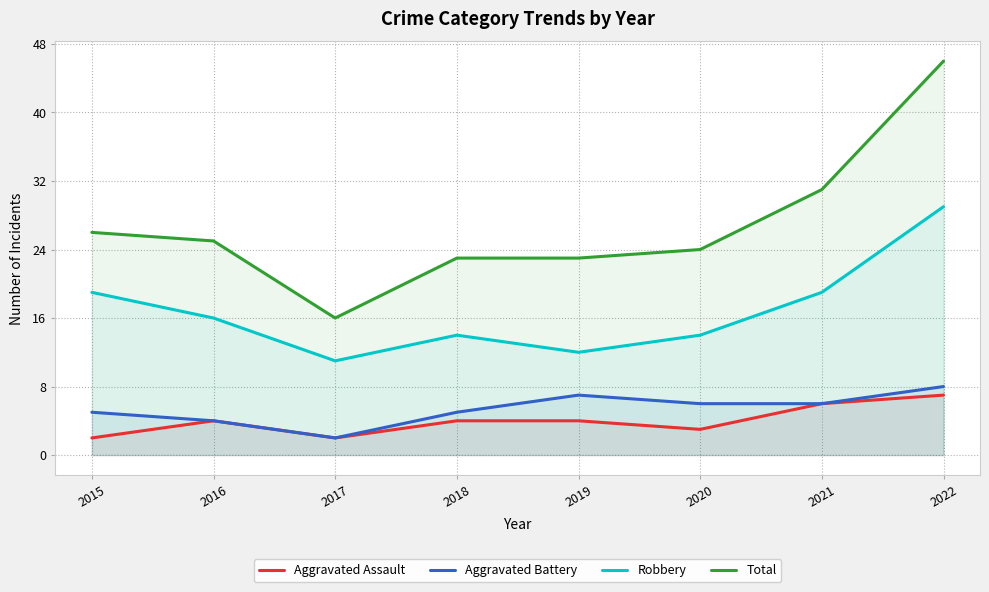

At how many categories does at least one series exceed 37?

1